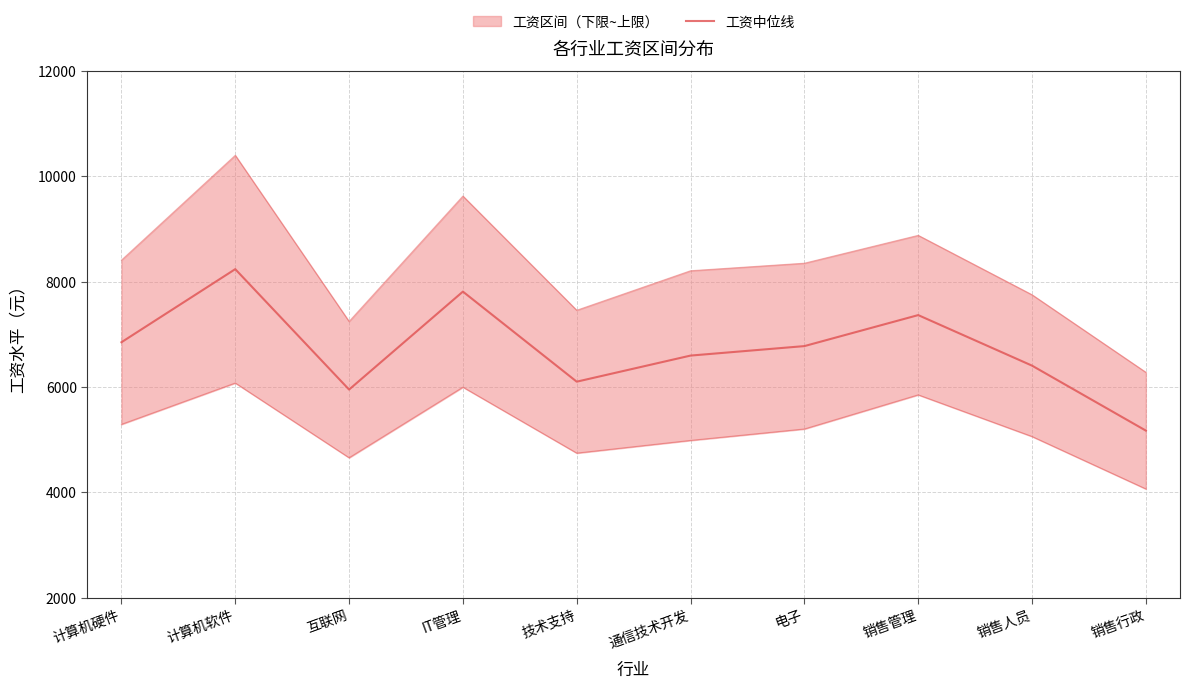

What is the label of the 6th point from the left?

通信技术开发